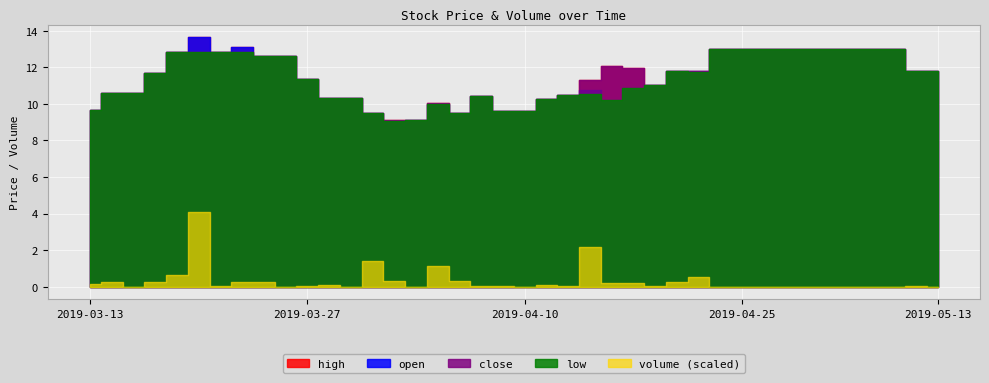

At 2019-04-26, list the series in order from largest to smallest.

open, high, low, close, volume